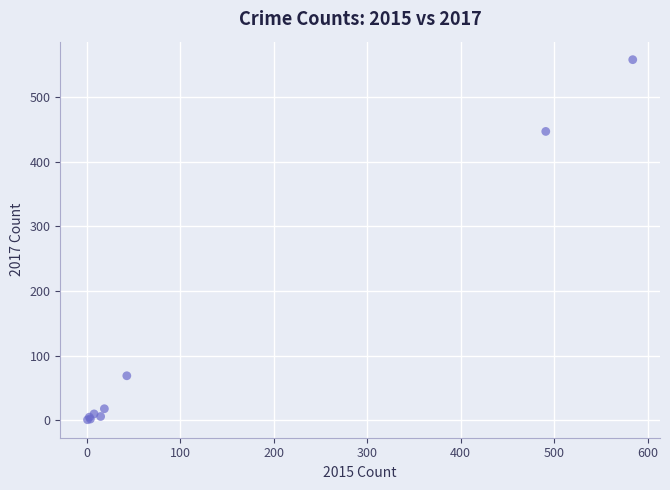

What Y value in the scatter plot is closest to 279?

447